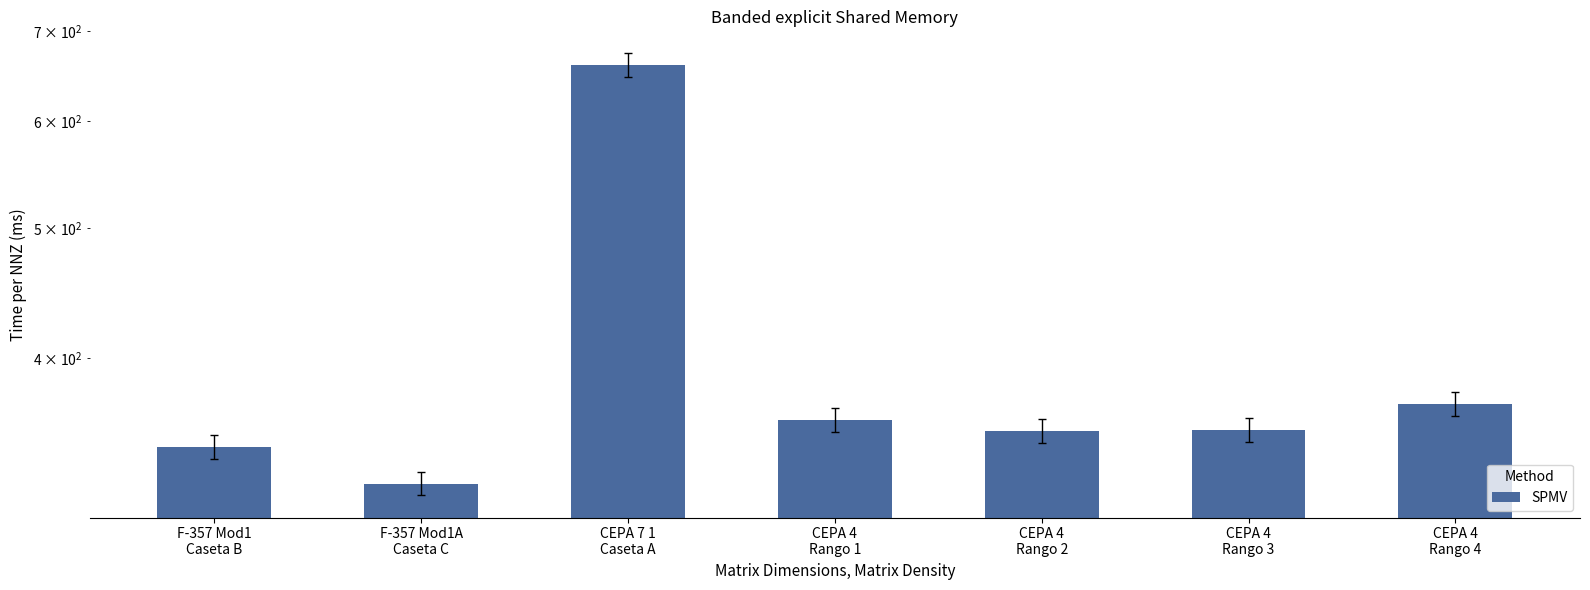

What is the difference between the values at F-357 Mod1A
Caseta C and CEPA 7 1
Caseta A?

338.0